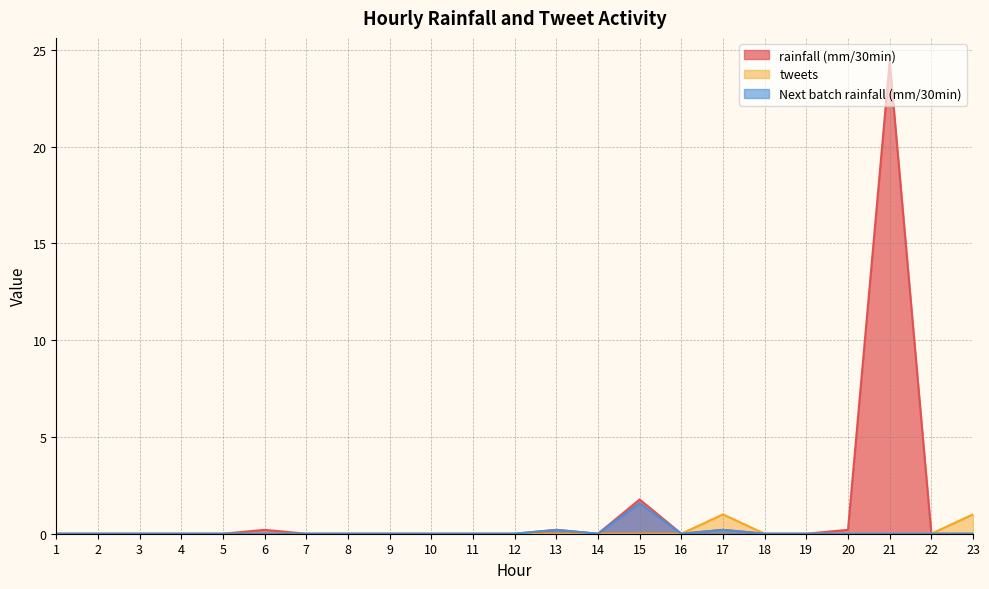

Reading right to left, what are all the values shown in this chart?

rainfall (mm/30min): 23=0.0	22=0.0	21=24.4	20=0.2	19=0.0	18=0.0	17=0.2	16=0.0	15=1.8	14=0.0	13=0.2	12=0.0	11=0.0	10=0.0	9=0.0	8=0.0	7=0.0	6=0.2	5=0.0	4=0.0	3=0.0	2=0.0	1=0.0
tweets: 23=1.0	22=0.0	21=0.0	20=0.0	19=0.0	18=0.0	17=1.0	16=0.0	15=0.0	14=0.0	13=0.0	12=0.0	11=0.0	10=0.0	9=0.0	8=0.0	7=0.0	6=0.0	5=0.0	4=0.0	3=0.0	2=0.0	1=0.0
Next batch rainfall (mm/30min): 23=0.0	22=0.0	21=0.0	20=0.0	19=0.0	18=0.0	17=0.2	16=0.0	15=1.6	14=0.0	13=0.2	12=0.0	11=0.0	10=0.0	9=0.0	8=0.0	7=0.0	6=0.0	5=0.0	4=0.0	3=0.0	2=0.0	1=0.0